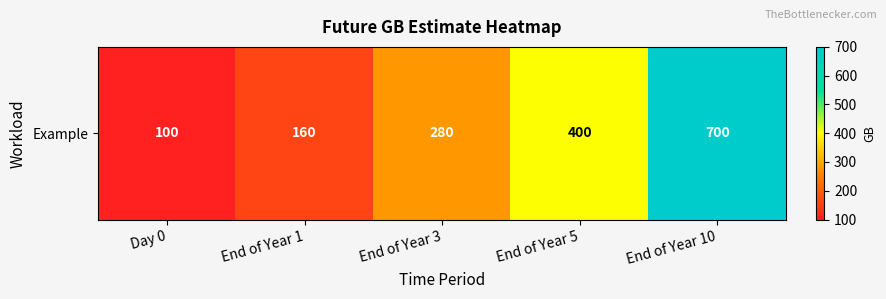

What is the sum of the values at End of Year 5 and End of Year 10?

1100